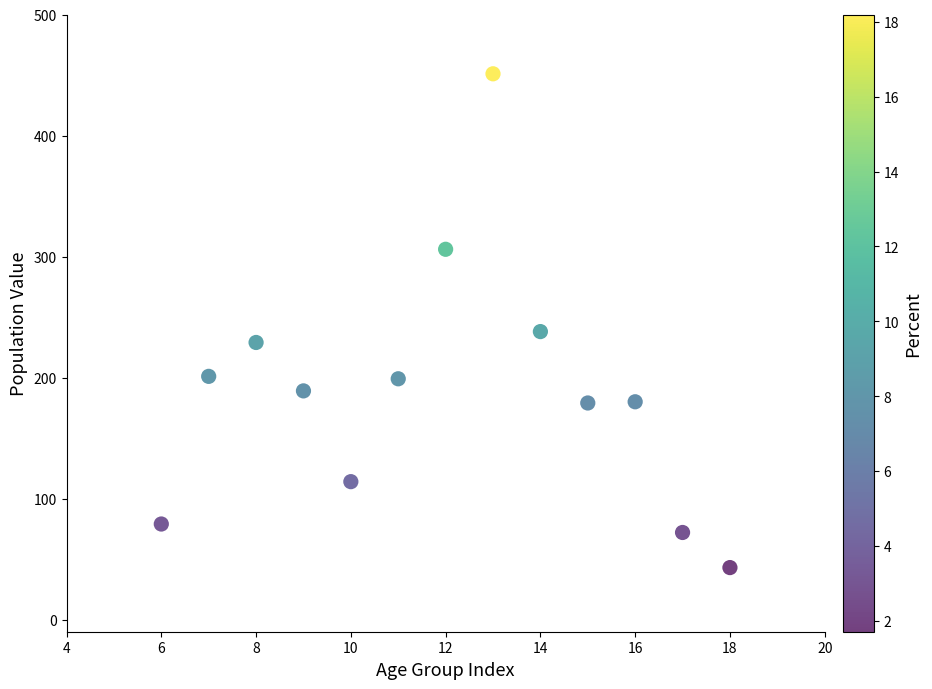

What Y value in the scatter plot is closest to 247?

238